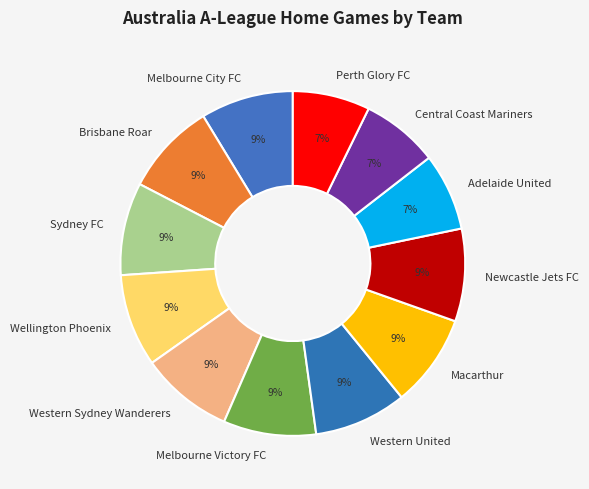

Is Melbourne City FC the majority of the pie?

No